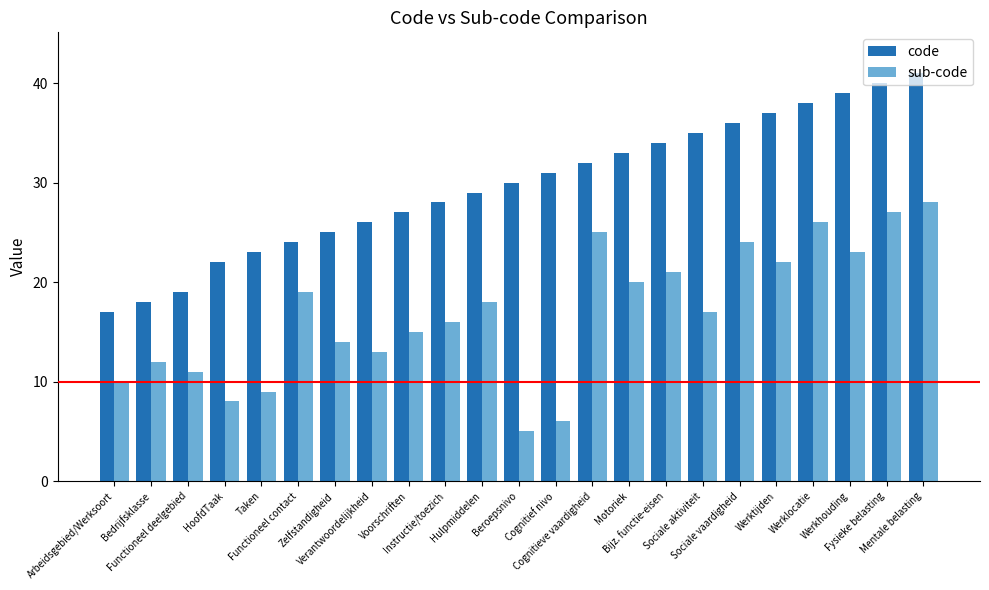

True or false: code has a value of 41 at Mentale belasting.

True